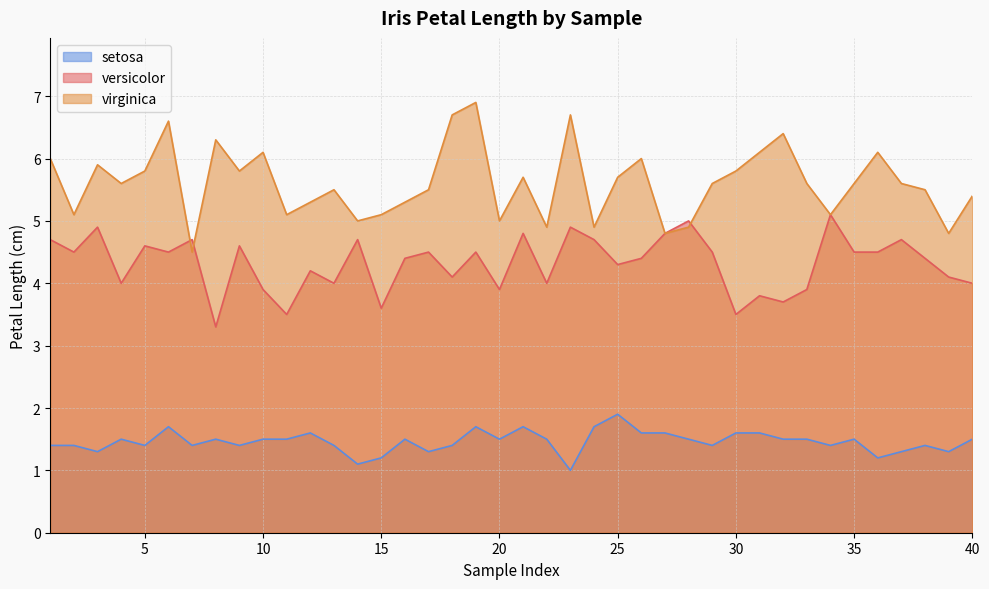

At which category does virginica reach its first local valley?

2